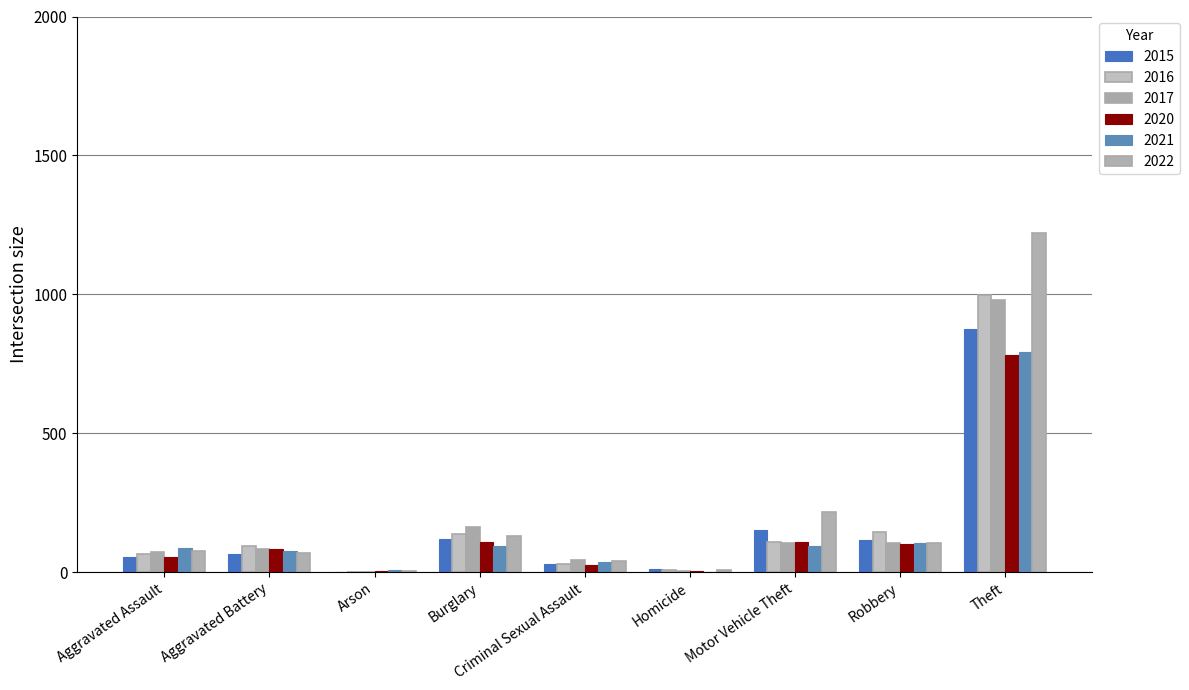

Reading right to left, what are all the values shown in this chart?

2015: Theft=874	Robbery=117	Motor Vehicle Theft=152	Homicide=13	Criminal Sexual Assault=28	Burglary=121	Arson=2	Aggravated Battery=64	Aggravated Assault=54
2016: Theft=999	Robbery=145	Motor Vehicle Theft=110	Homicide=8	Criminal Sexual Assault=28	Burglary=139	Arson=2	Aggravated Battery=93	Aggravated Assault=66
2017: Theft=979	Robbery=105	Motor Vehicle Theft=104	Homicide=5	Criminal Sexual Assault=44	Burglary=162	Arson=1	Aggravated Battery=83	Aggravated Assault=72
2020: Theft=783	Robbery=102	Motor Vehicle Theft=109	Homicide=6	Criminal Sexual Assault=26	Burglary=110	Arson=4	Aggravated Battery=82	Aggravated Assault=56
2021: Theft=791	Robbery=105	Motor Vehicle Theft=96	Homicide=2	Criminal Sexual Assault=36	Burglary=95	Arson=8	Aggravated Battery=75	Aggravated Assault=86
2022: Theft=1222	Robbery=107	Motor Vehicle Theft=216	Homicide=9	Criminal Sexual Assault=42	Burglary=131	Arson=4	Aggravated Battery=71	Aggravated Assault=77